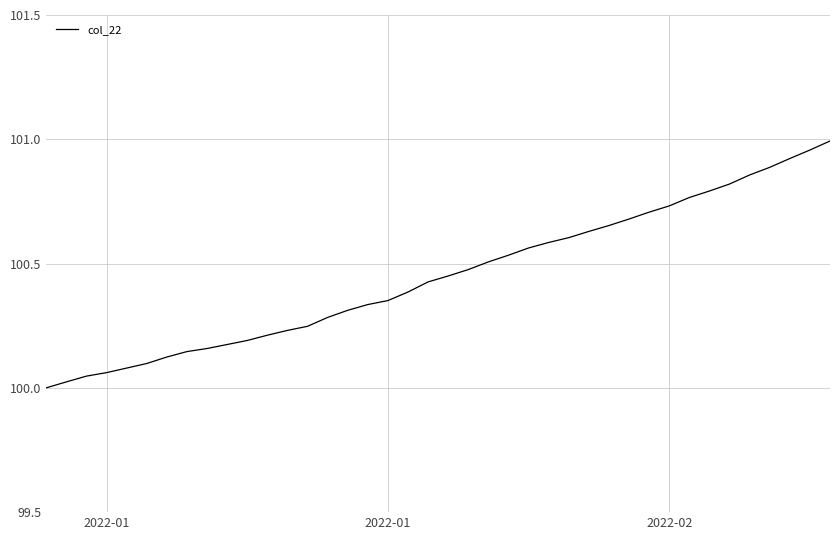

What is the difference between the maximum and minimum values?

1.0